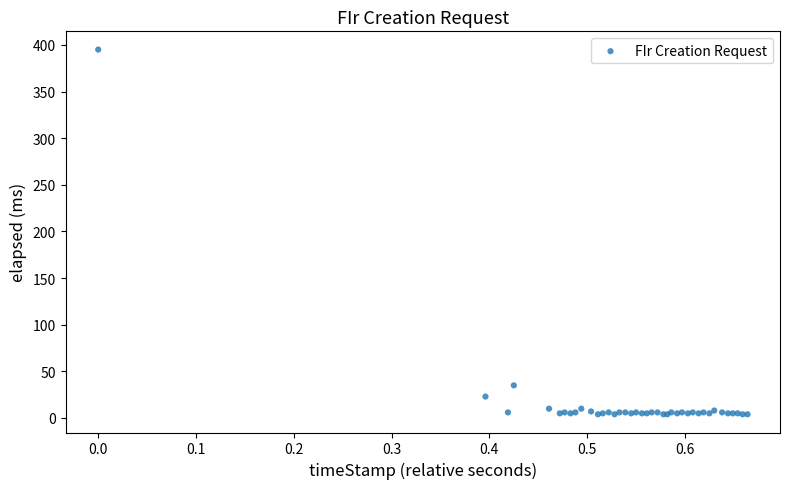

What Y value in the scatter plot is closest to 199?

35